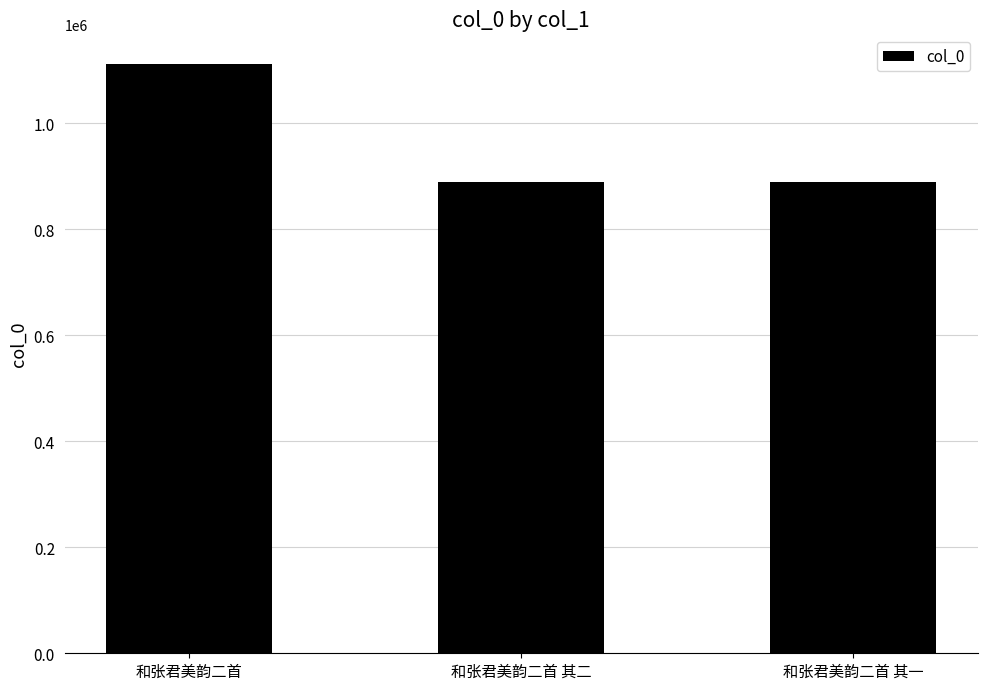

What is the minimum value shown in the chart?

889136